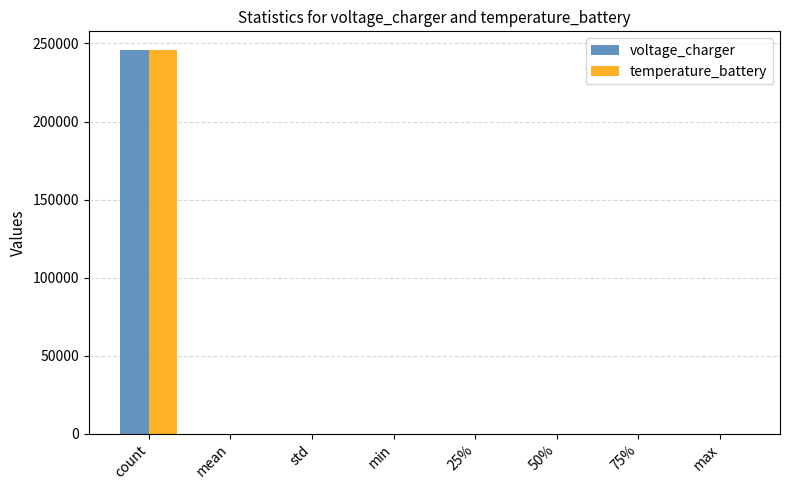

At which category is the sum across all series the highest?

count